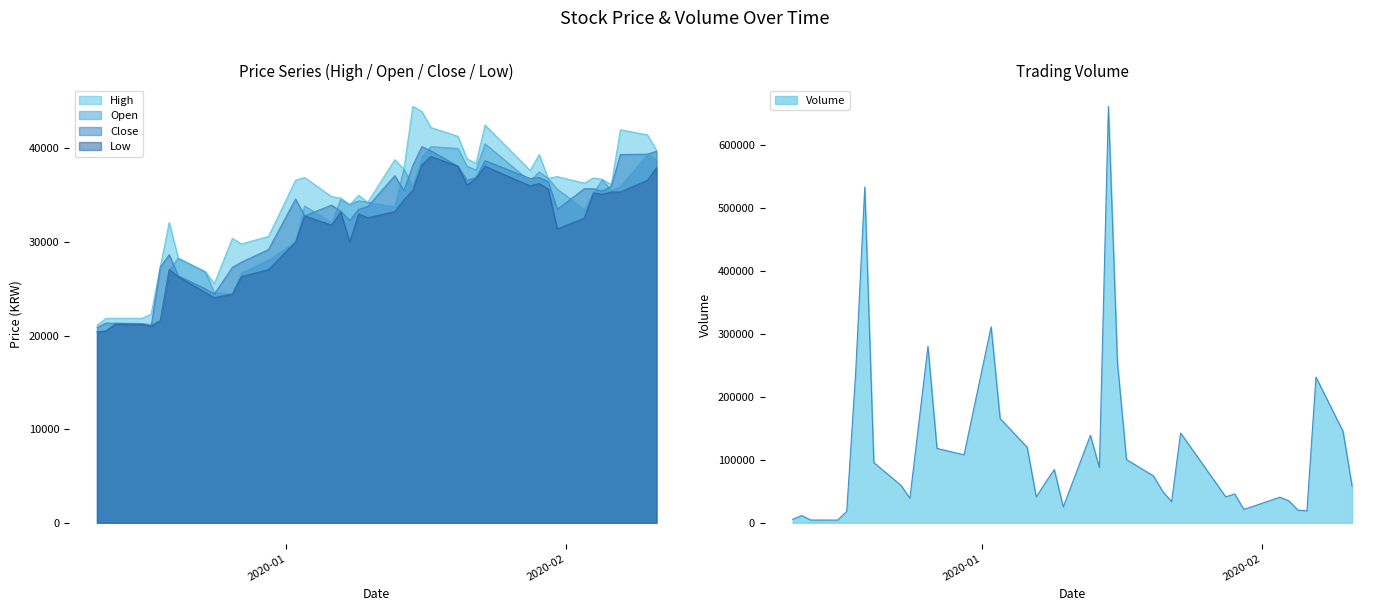

Which category has the highest value across all series?

2020-01-15